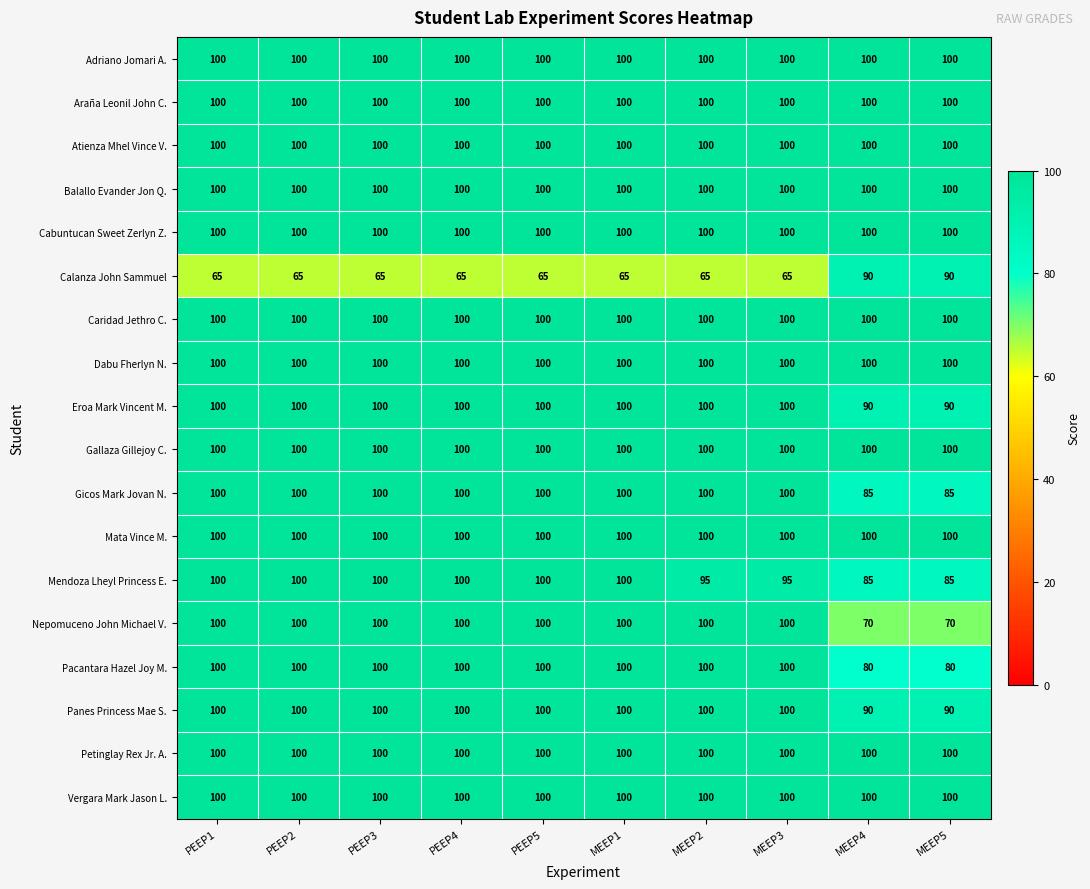

Which series changed the most between PEEP5 and MEEP5?

Nepomuceno John Michael V.